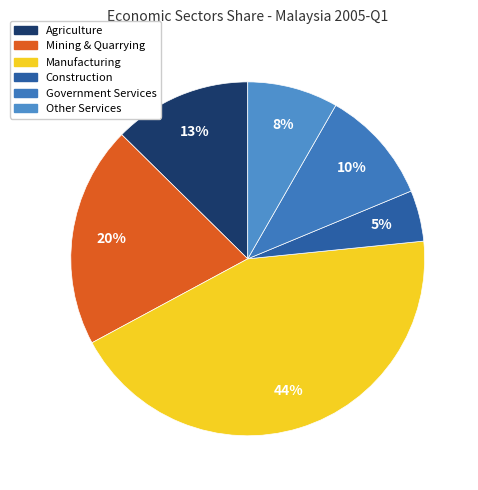

Rank the categories by value from highest to lowest.

ManufacturingRM, Mining and QuarryingRM, AgricultureRM, Government ServicesRM, Other ServicesRM, ConstructionRM